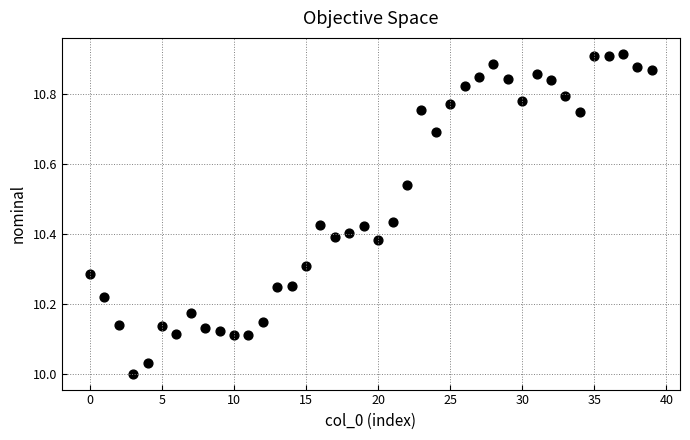

What is the range of Y values (max minus min)?

0.9